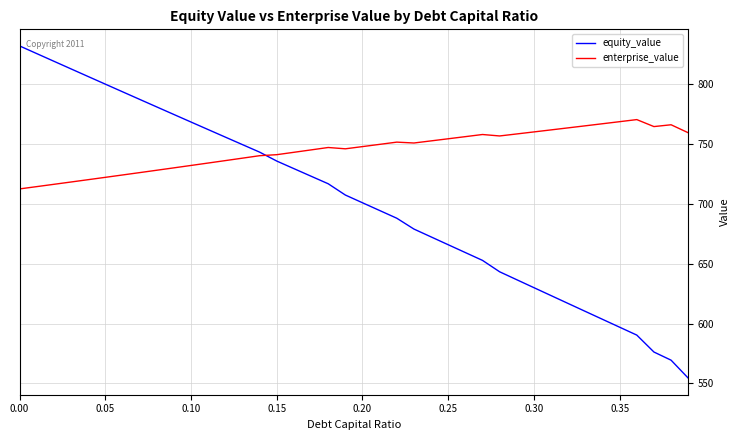

Which series has the widest spread of values?

equity_value